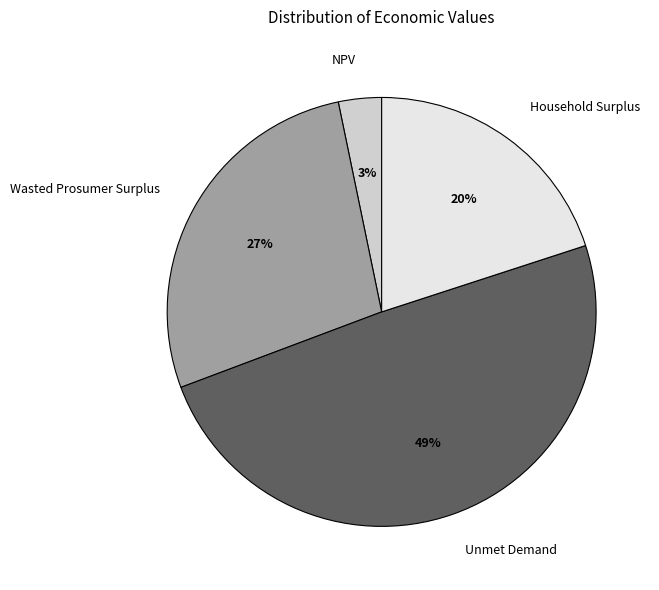

Which has a higher value, NPV or Unmet Demand?

Unmet Demand